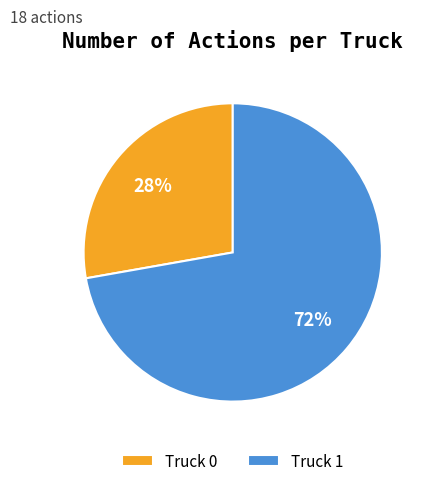

Does Truck 0 account for over 50% of the chart?

No